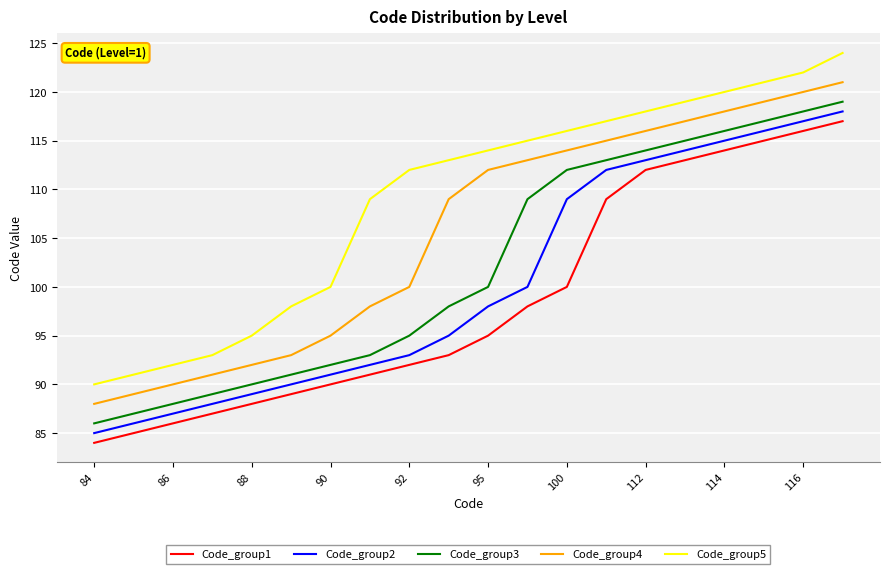

What is the highest value of the Code_group5 series?

124